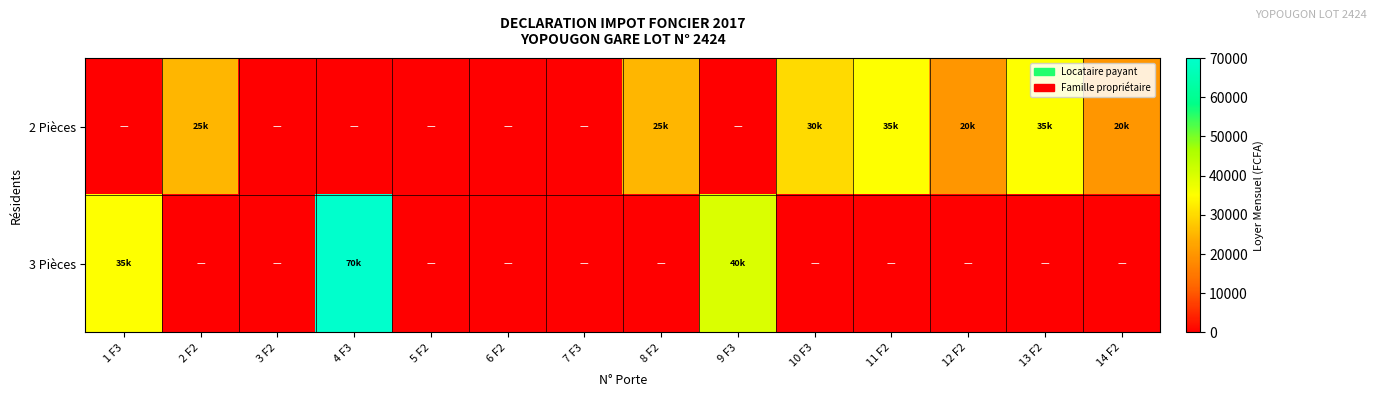

At which category is the sum across all series the highest?

4 F3